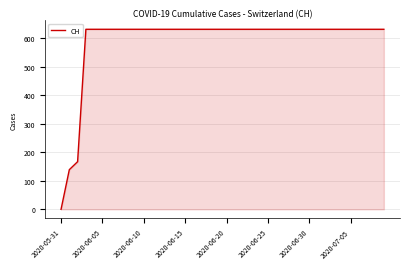

What is the maximum value shown in the chart?

631